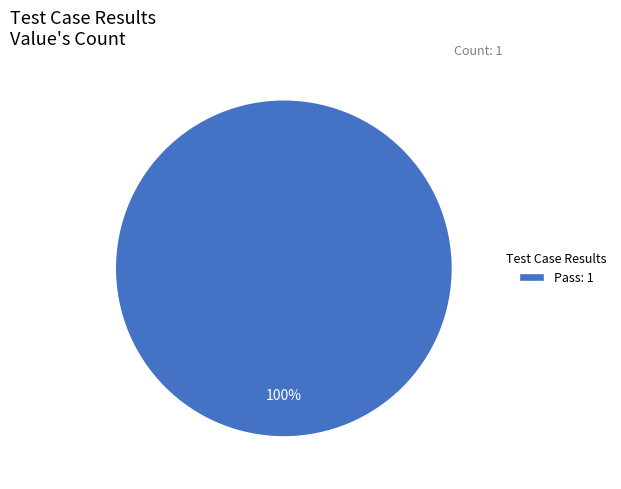

Is Pass: 1 the majority of the pie?

Yes